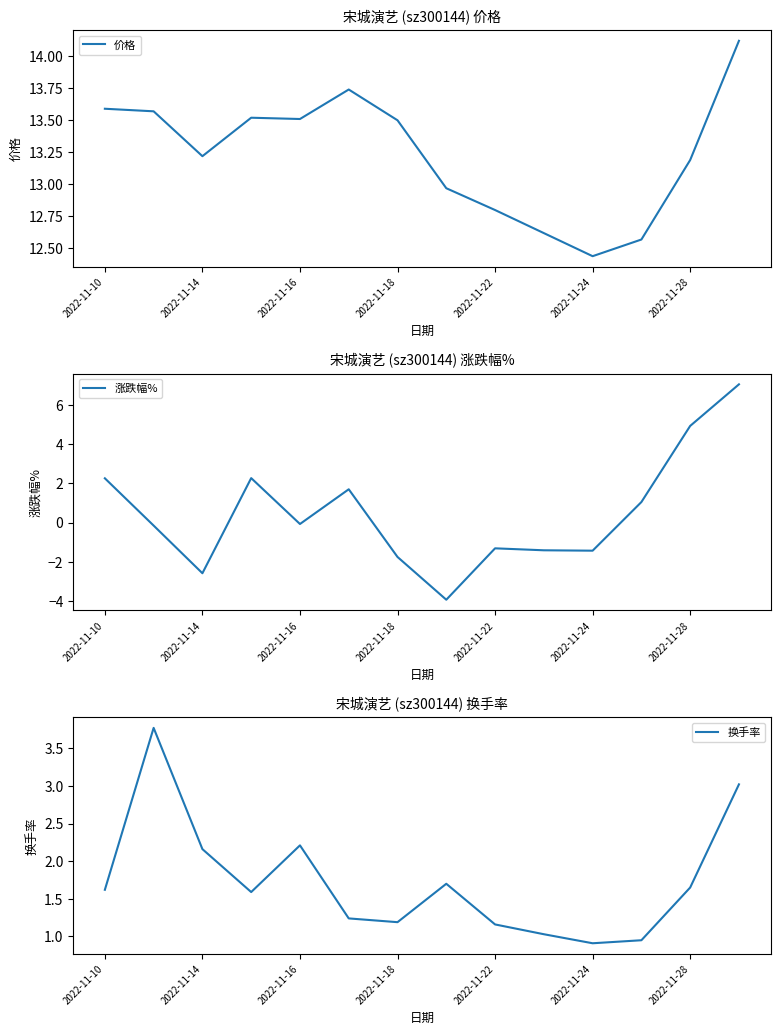

The value of 价格 at 2022-11-10 is 13.6. True or false?

True